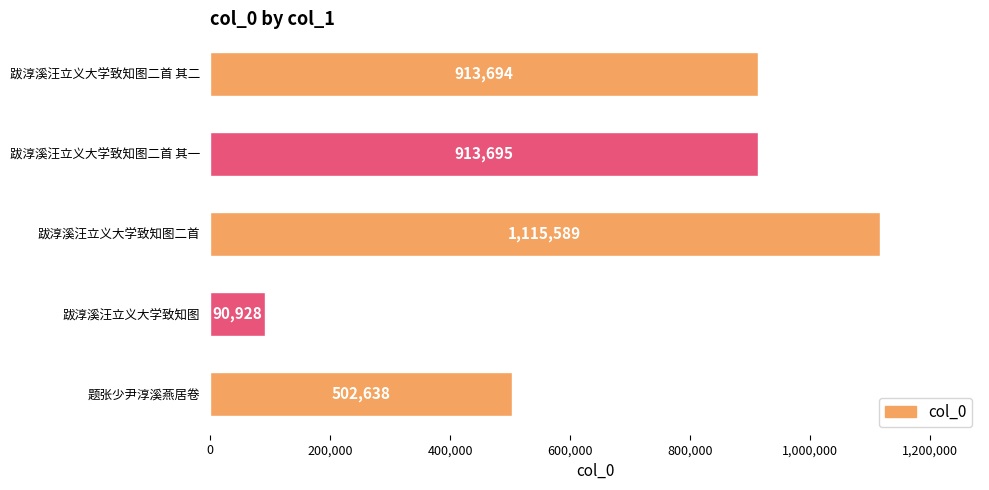

At which label is the value closest to 603258?

题张少尹淳溪燕居卷